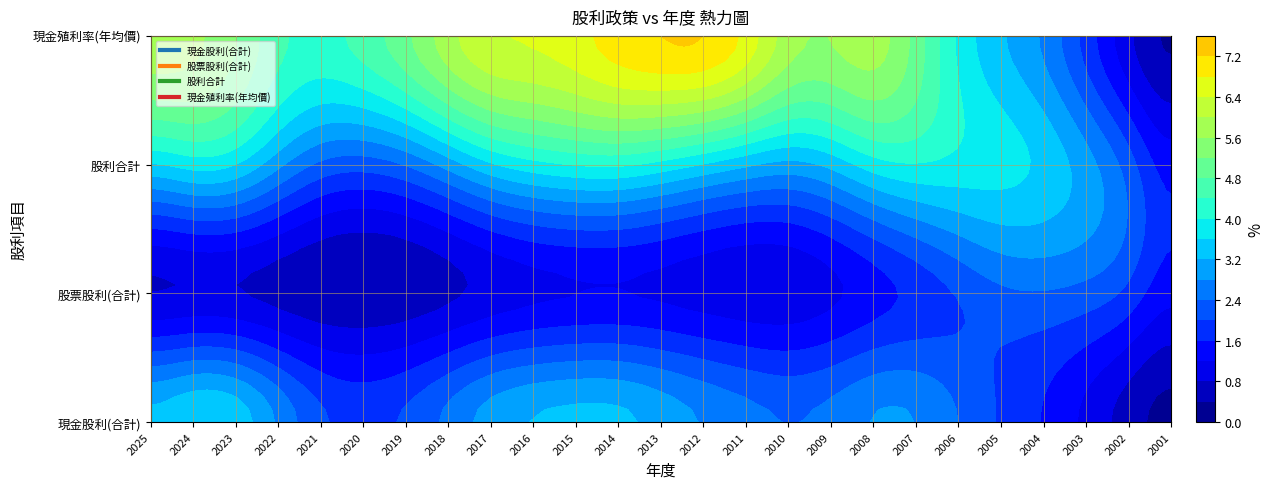

List the series in order of their overall mean, highest first.

現金殖利率(年均價), 股利合計, 現金股利(合計), 股票股利(合計)